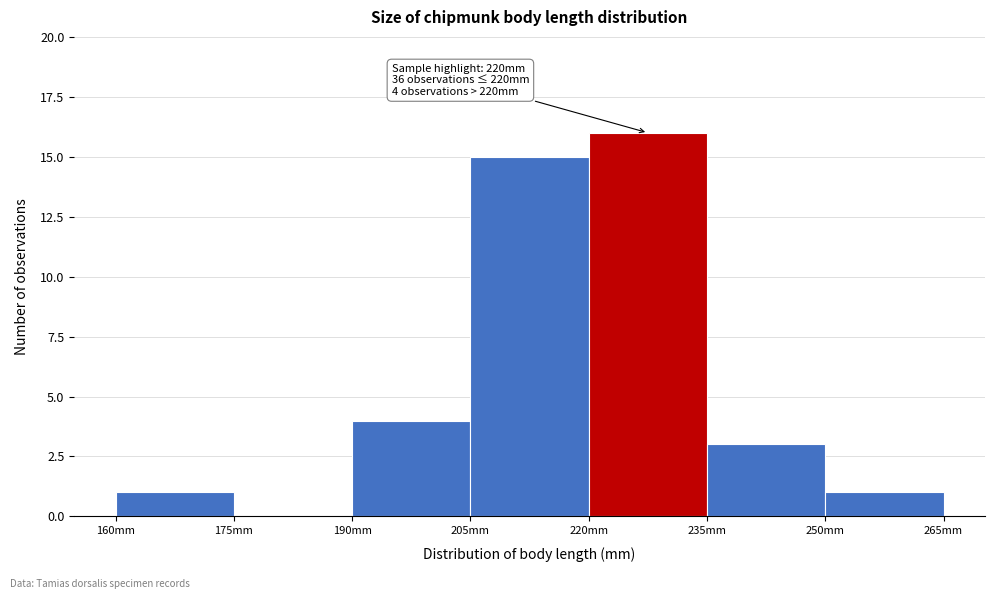

Which range on the x-axis has the tallest bar?

220 to 235